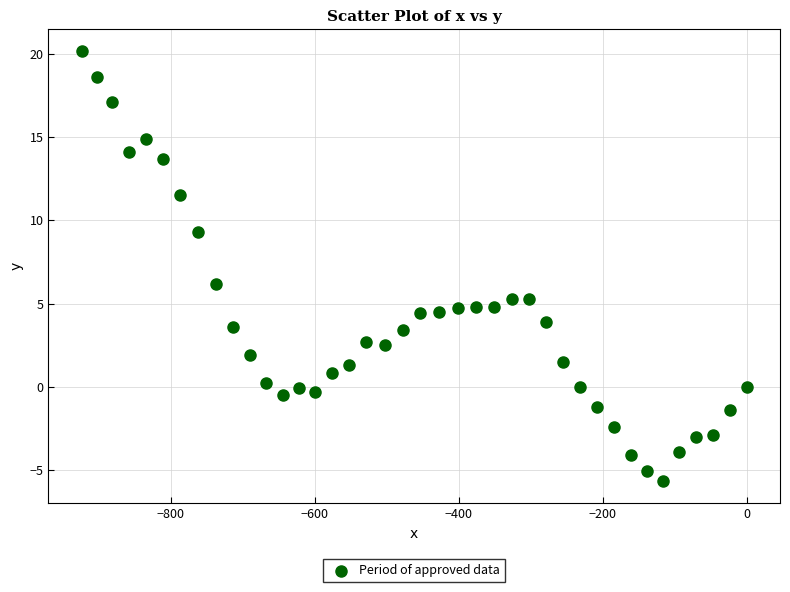

What is the range of Y values (max minus min)?

25.9